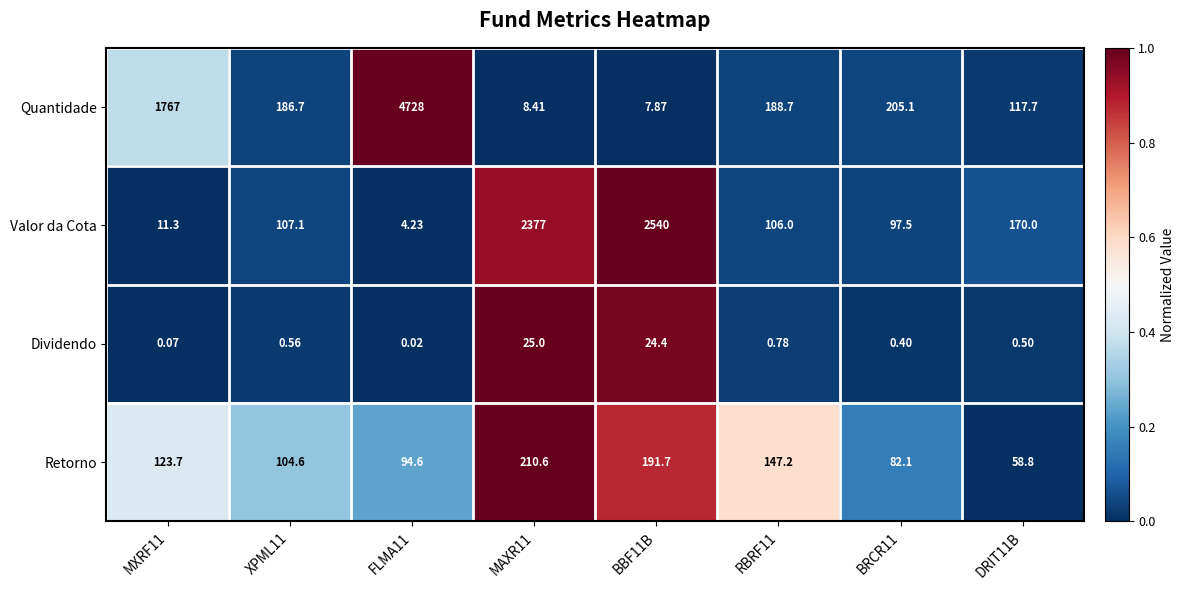

Which category has the highest value across all series?

FLMA11